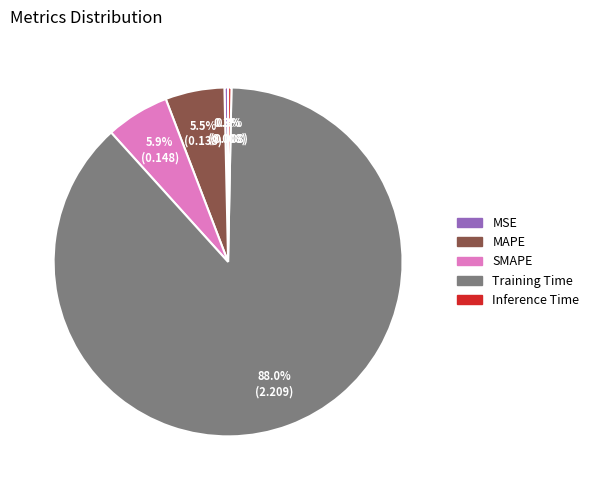

How many slices are in this pie chart?

5